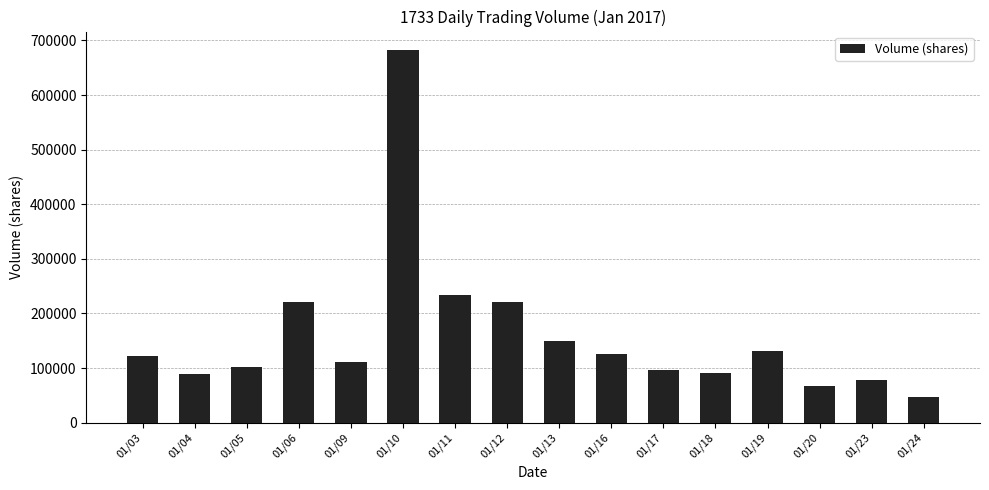

What is the difference between the second highest and minimum values?

187267